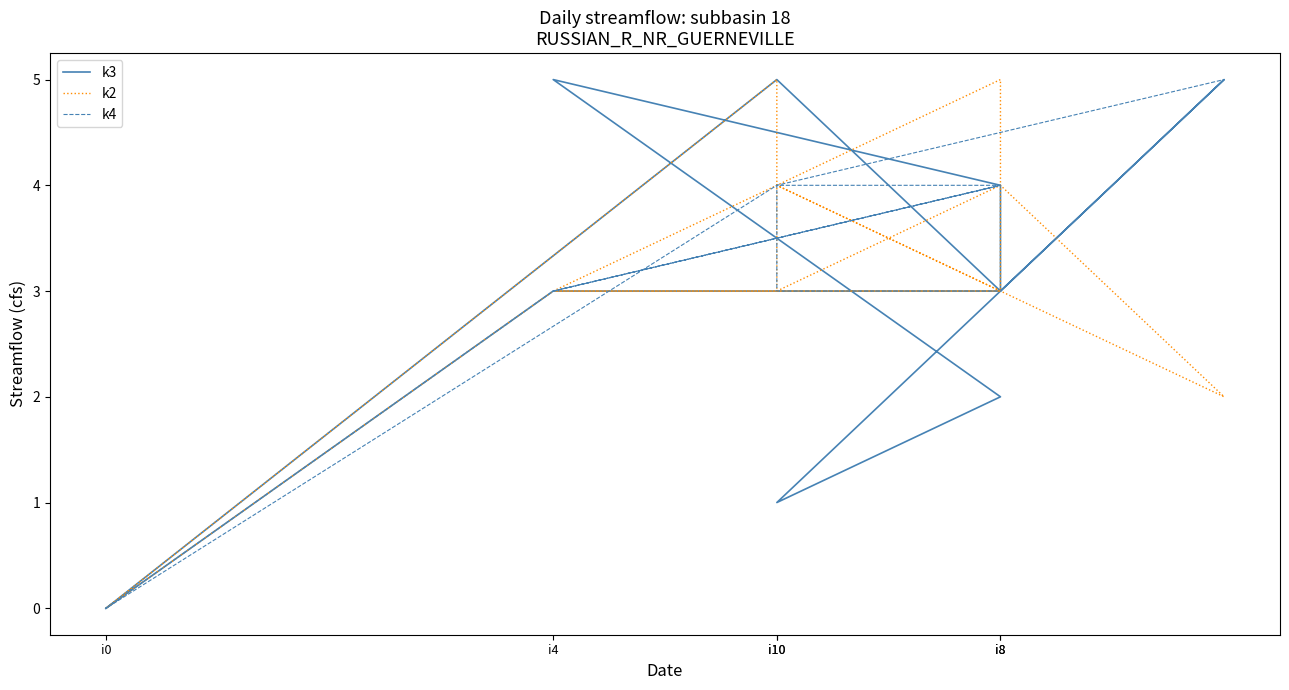

What is the average value of the k2 series?

3